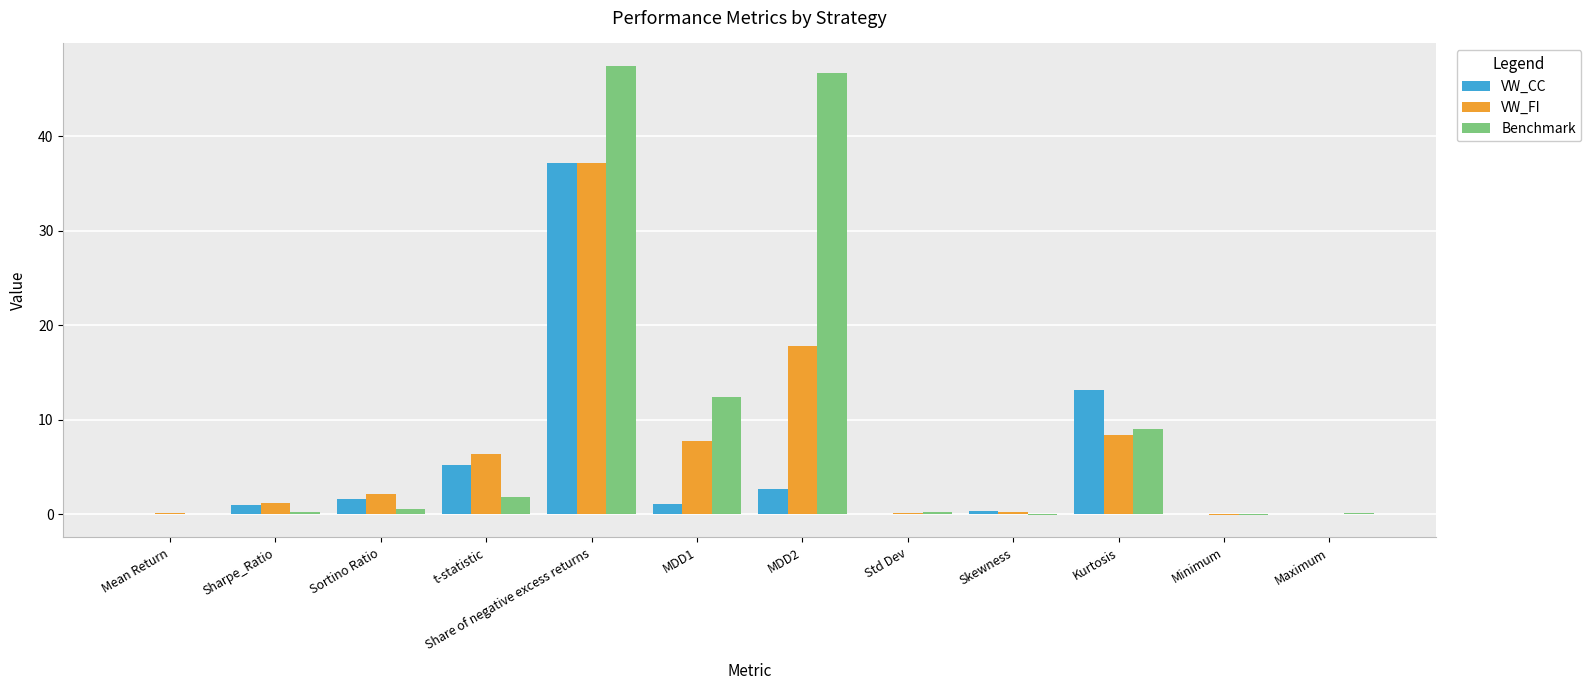

What is the sum of all VW_FI values?

81.3